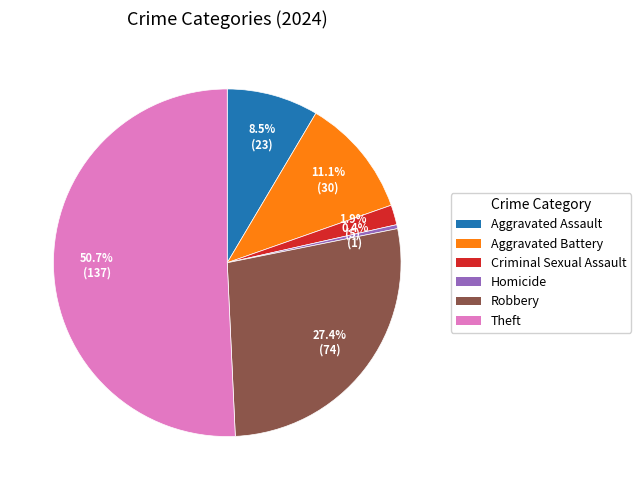

Is there any slice that represents more than half of the pie?

Yes